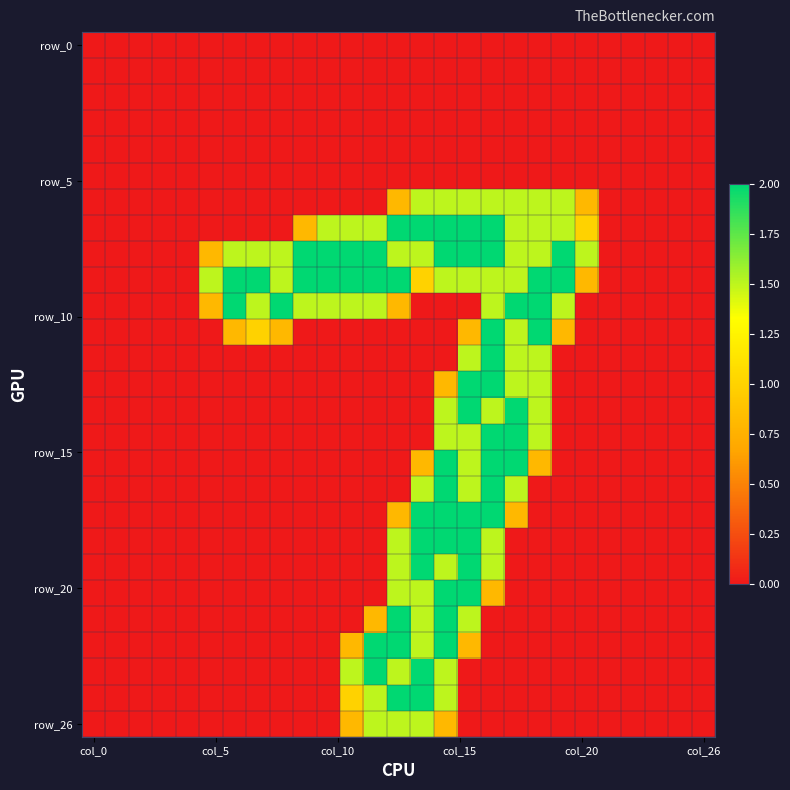

At which category is the sum across all series the highest?

15